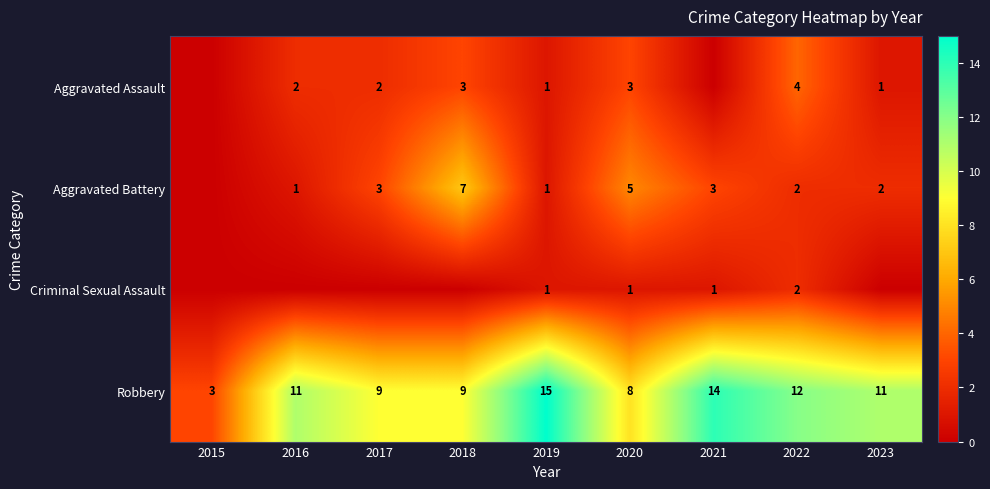

What is the difference between the second highest and second lowest values in the Robbery series?

6